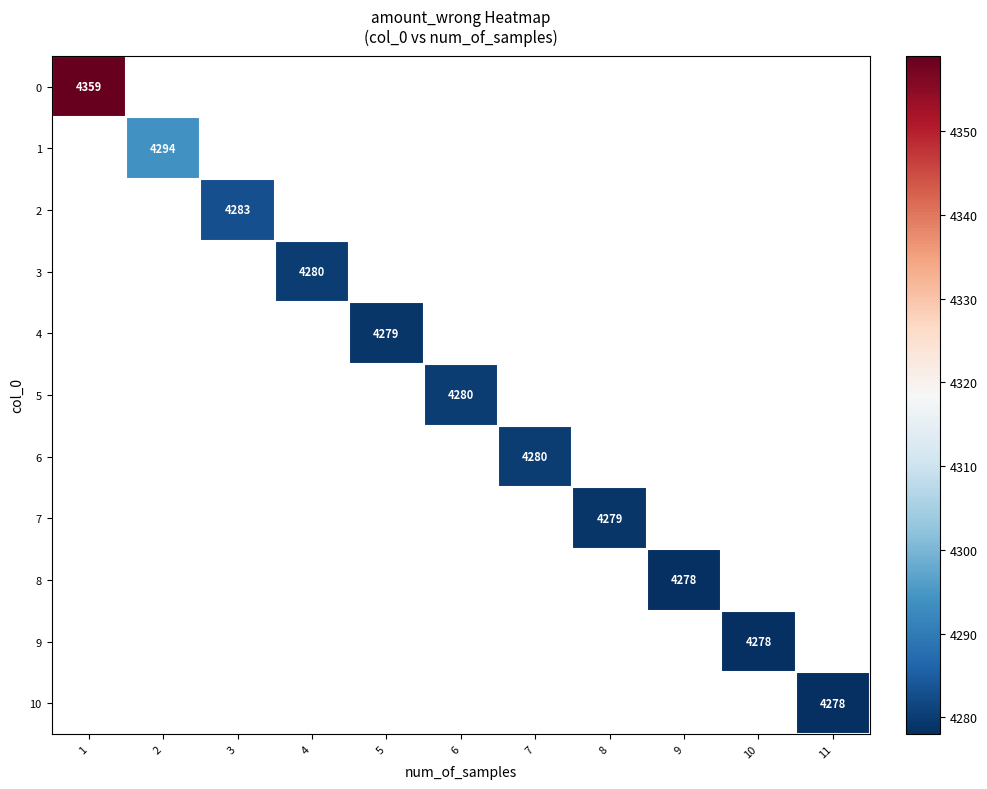

True or false: 2 has a value of 4283 at 3.

True